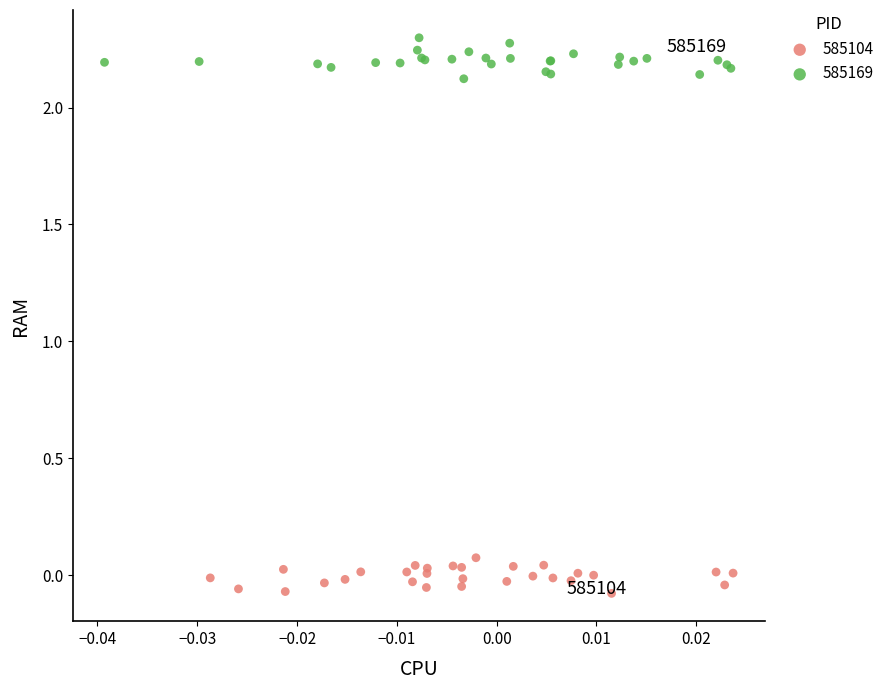

Which series reaches the maximum Y coordinate?

585169